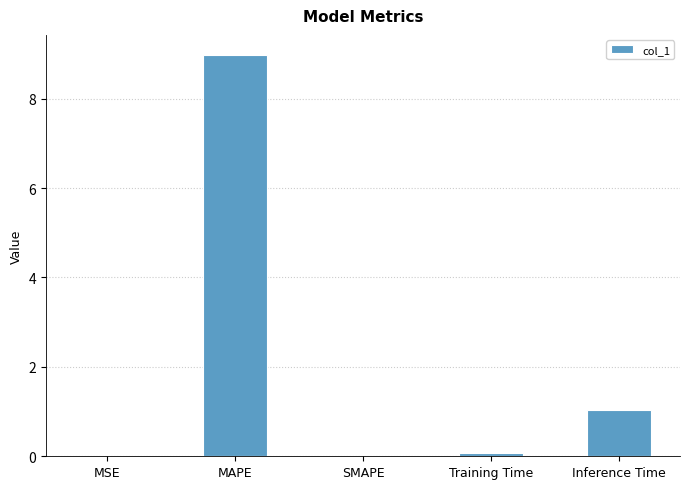

What is the sum of all values?

10.1